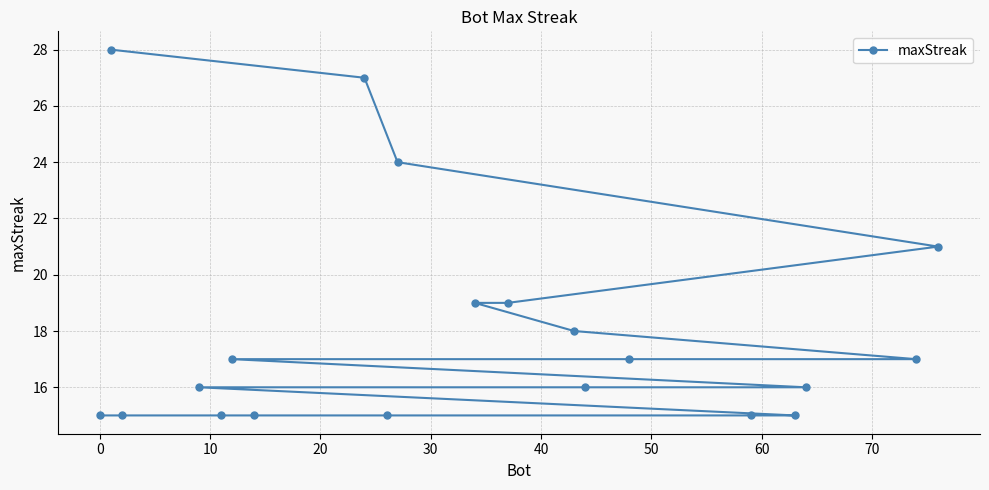

What is the value of the 13th point from the left?

18